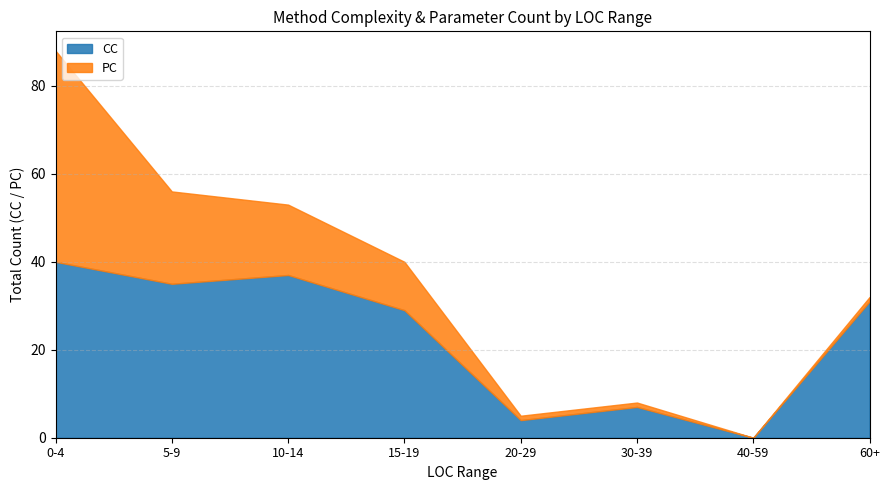

The value of CC at 15-19 is 29. True or false?

True